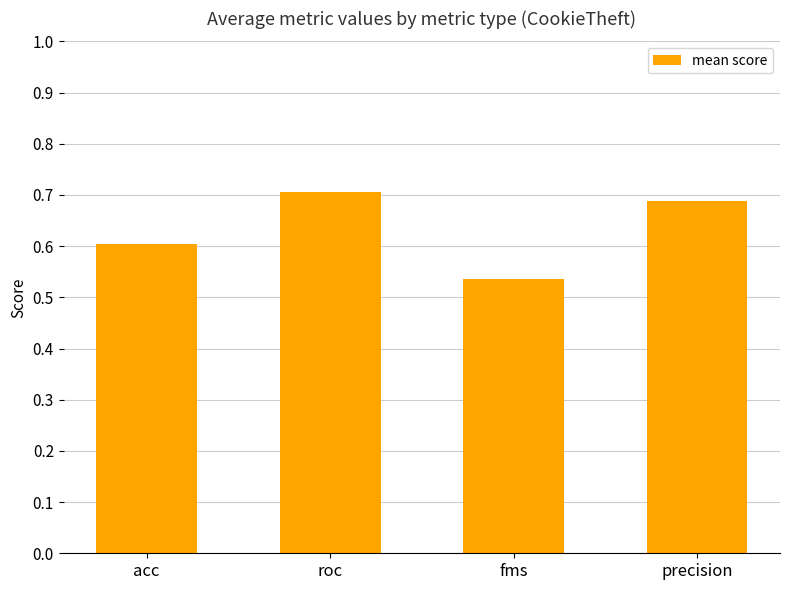

At which label is the value closest to 0?

fms